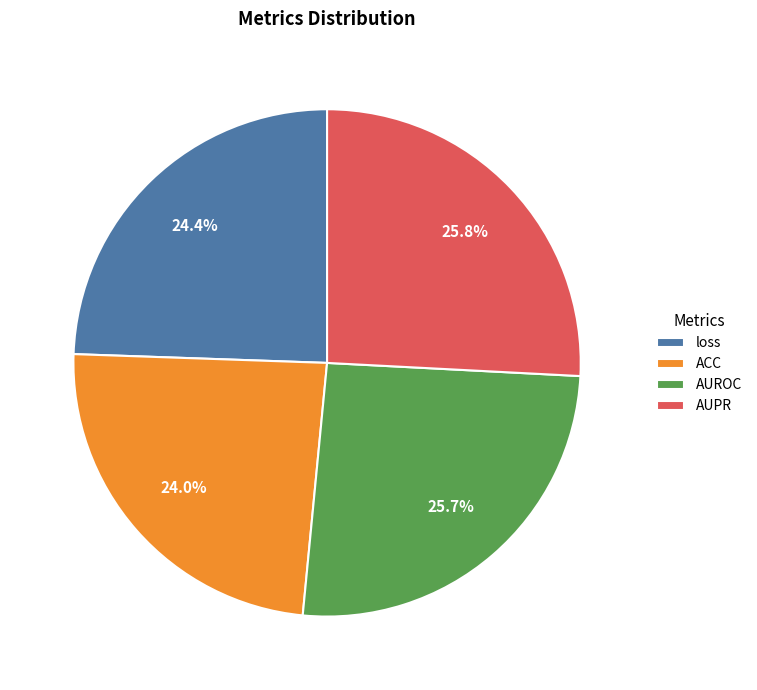

What percentage is the loss slice, to the nearest percent?

24%